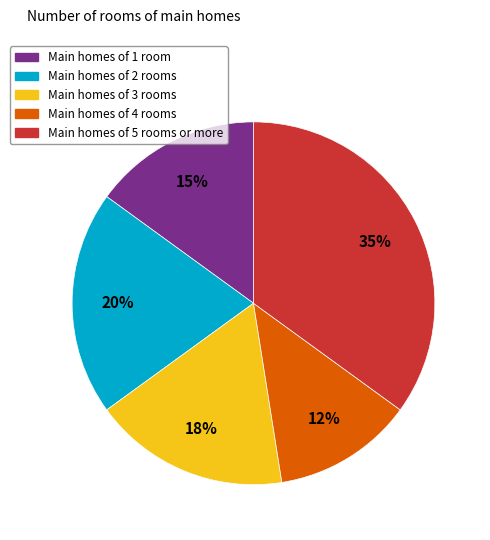

To the nearest percent, what is the average slice percentage?

20%